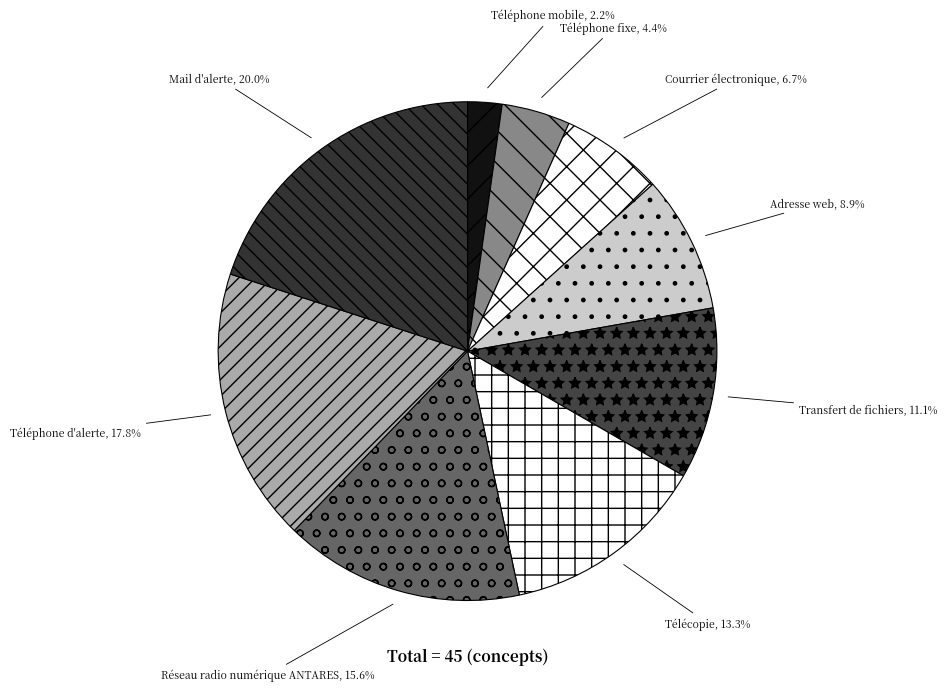

What is the largest slice in the pie chart?

Mail d'alerte